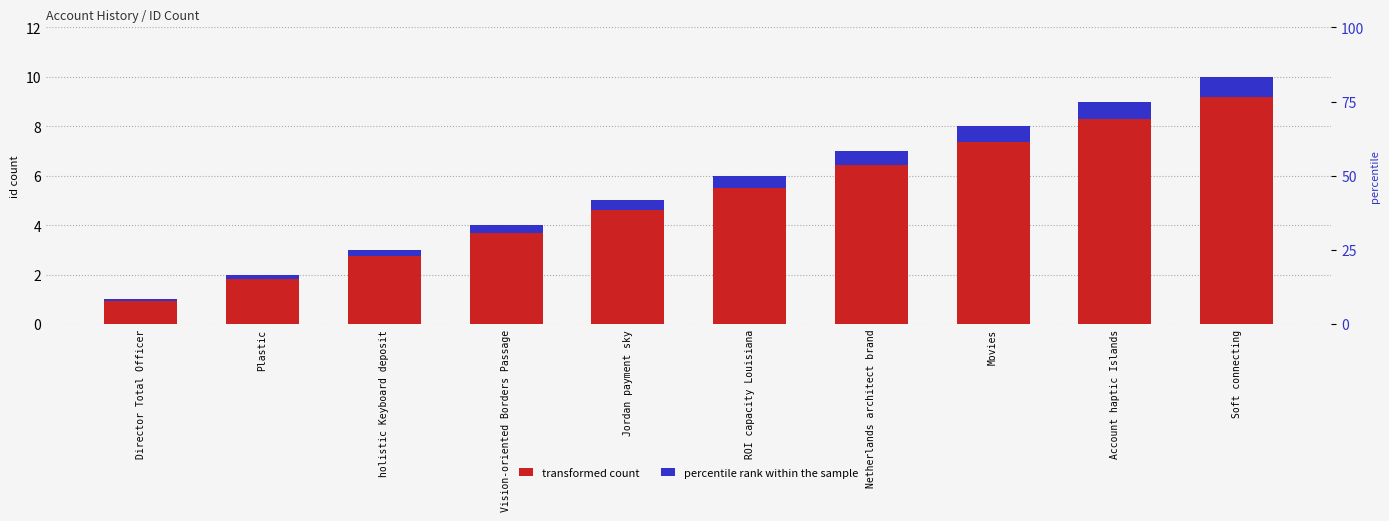

Rank the categories by transformed count value from lowest to highest.

Director Total Officer, Plastic, holistic Keyboard deposit, Vision-oriented Borders Passage, Jordan payment sky, ROI capacity Louisiana, Netherlands architect brand, Movies, Account haptic Islands, Soft connecting